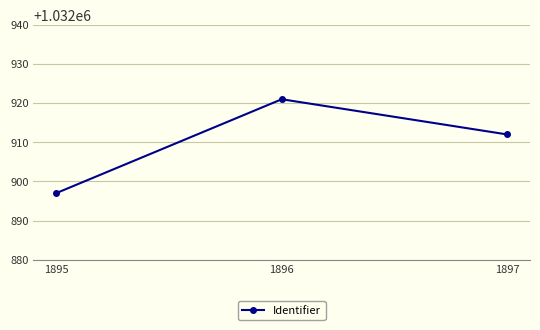

Does the chart have visible grid lines?

Yes